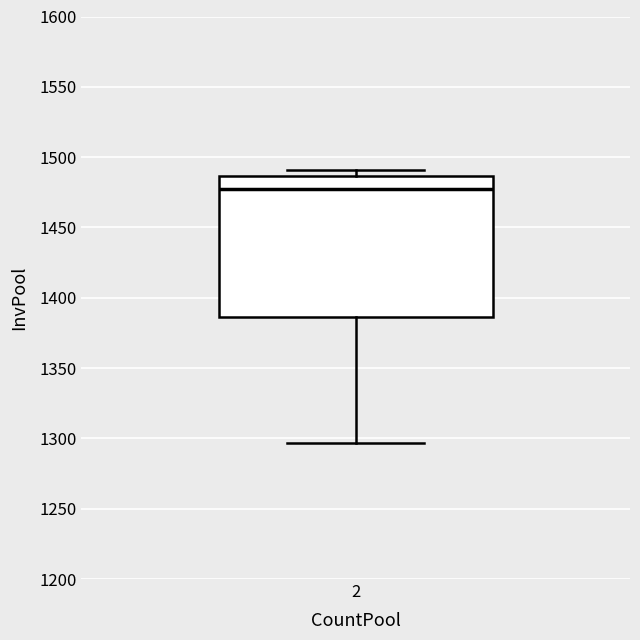

Where is the lower edge of the box at x = 2 on the y-axis? The values are not printed on the chart, so give them approximately, as read against the axis.

1385